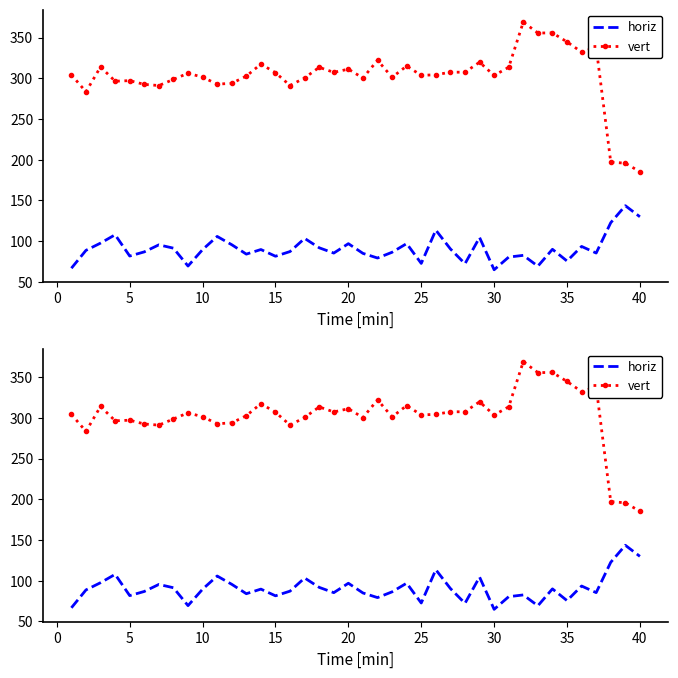

True or false: horiz and vert intersect in this chart.

False